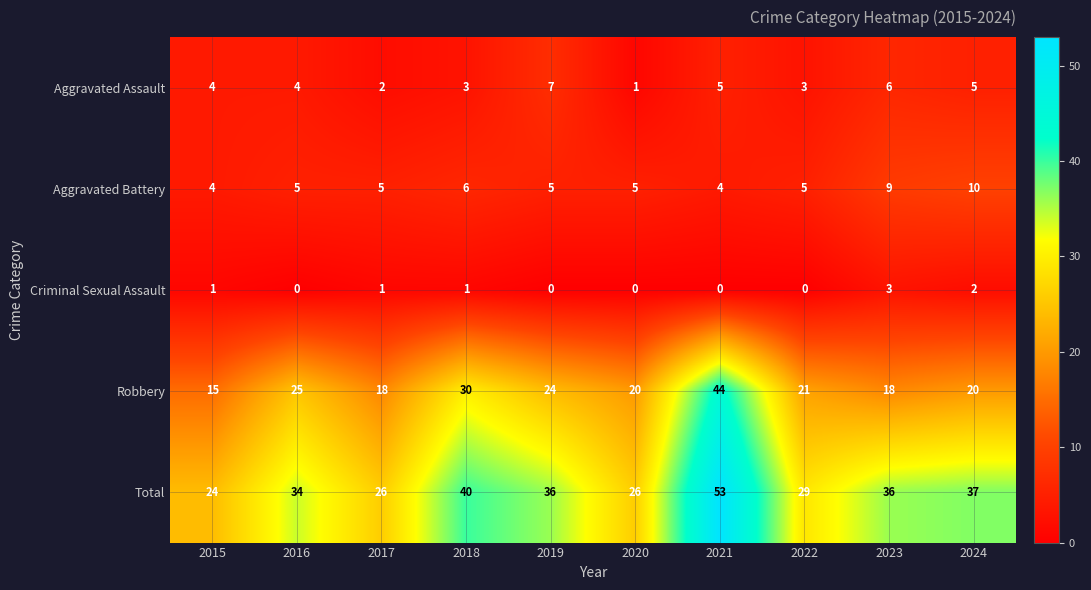

Is it true that Total equals 53 at 2021?

True